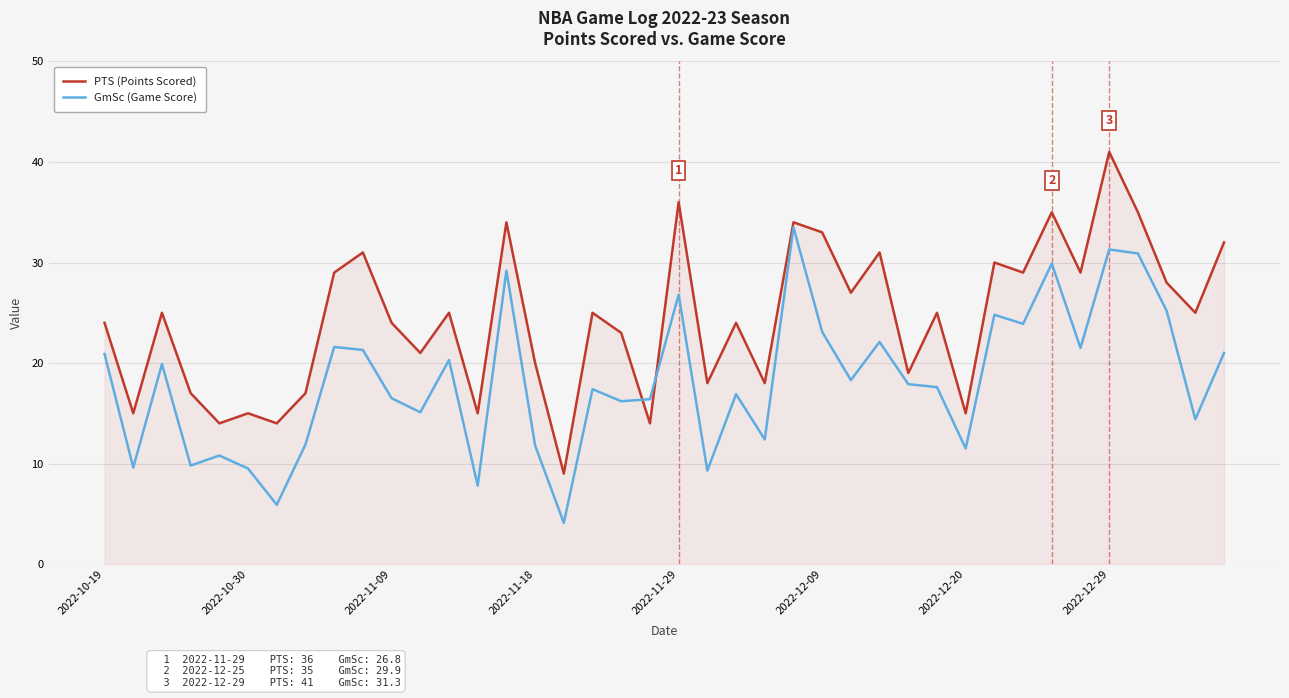

Rank the series by their maximum value, from lowest to highest.

GmSc (Game Score), PTS (Points Scored)